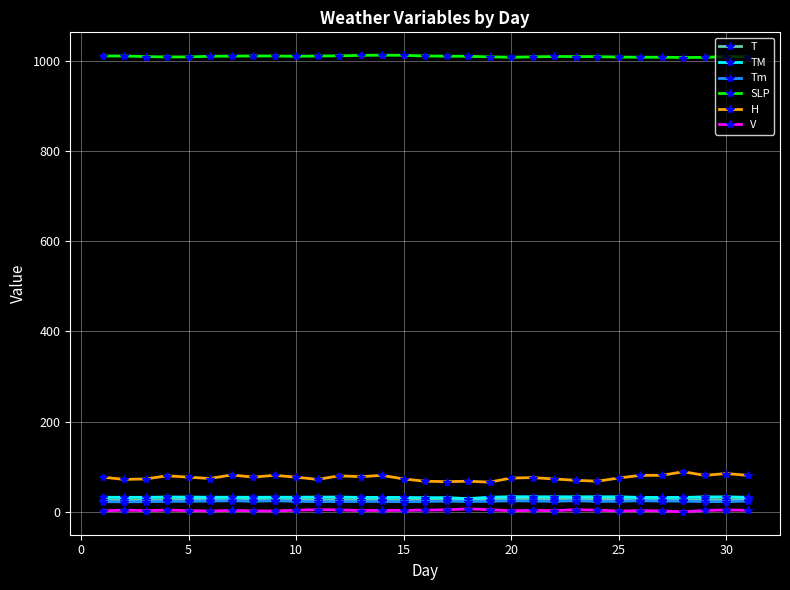

True or false: Tm has more than 2 interior local peaks.

True